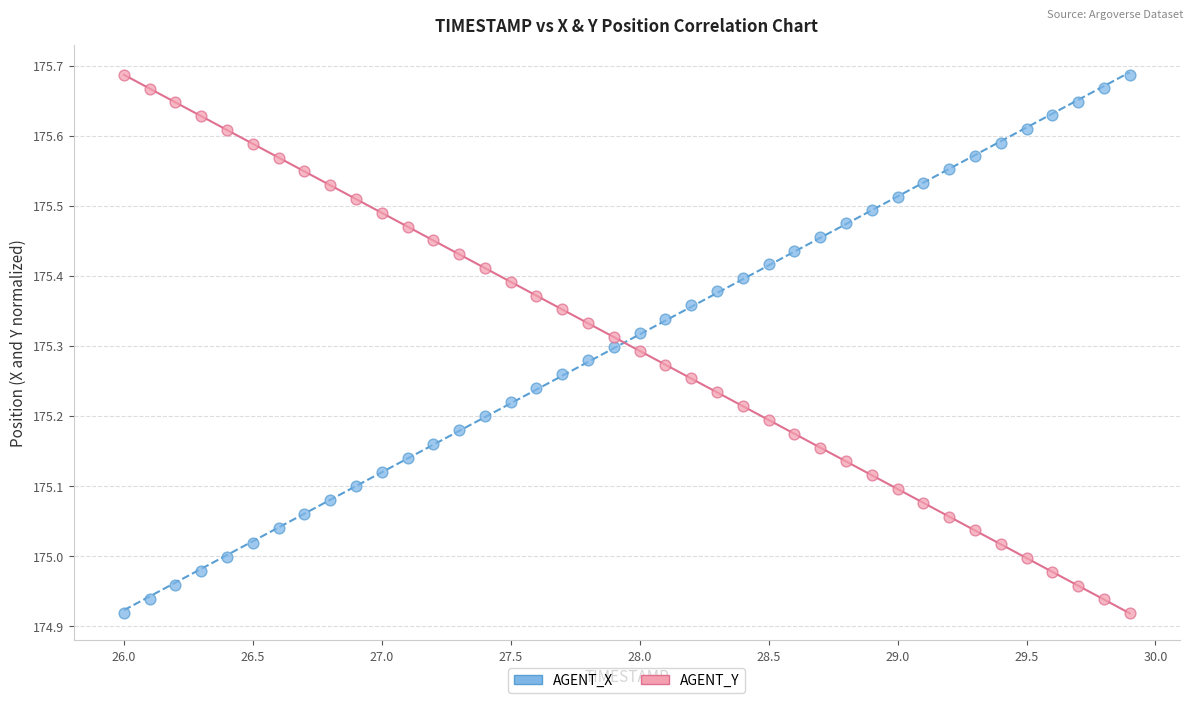

Across all data points, what is the range of Y values (max minus min)?

0.8